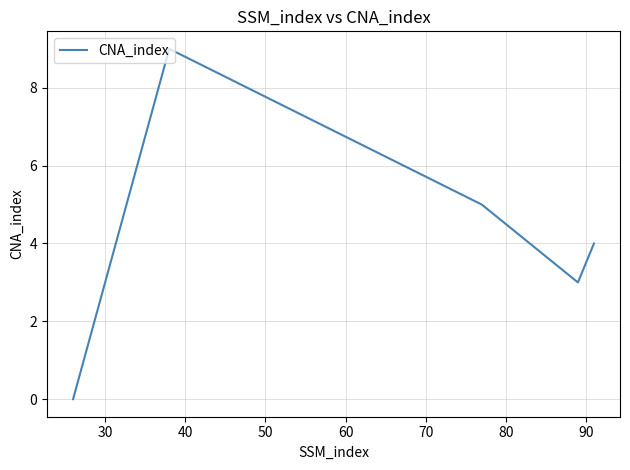

What is the greatest value displayed?

9